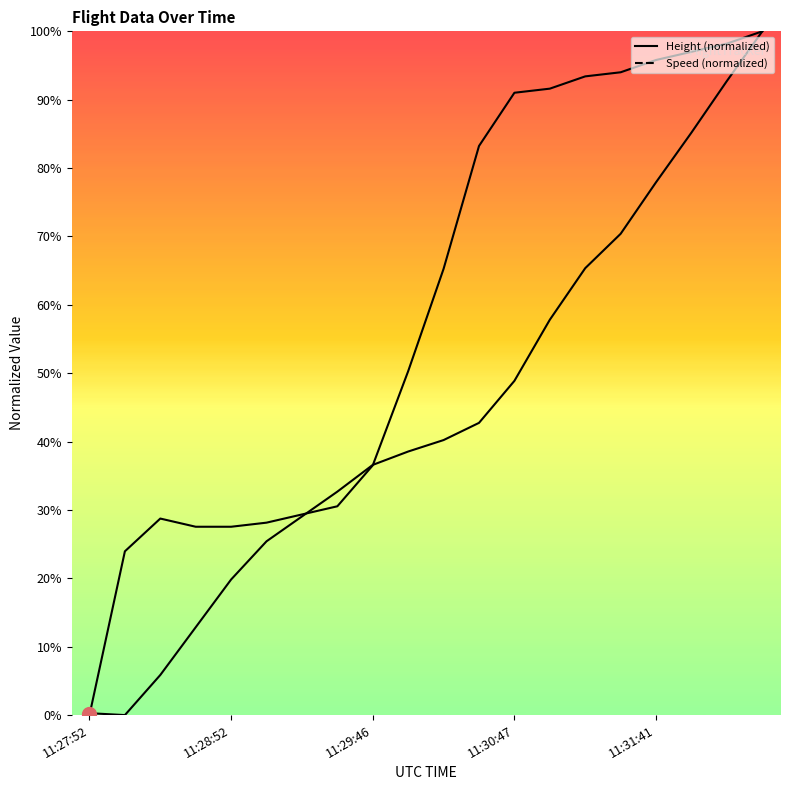

What is the difference between the second highest and second lowest values in the Height series?

92.5